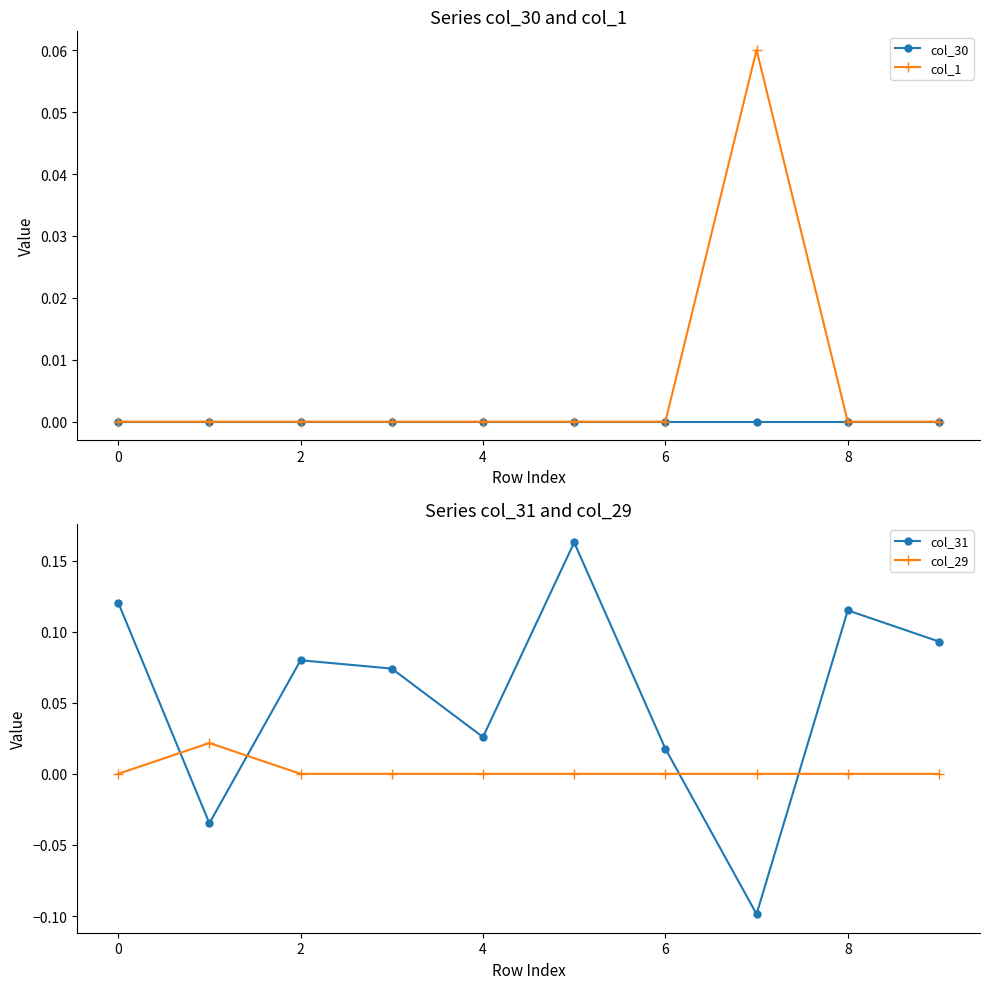

Reading left to right, extract all data points from this chart.

col_30: 0.0	0.0	0.0	0.0	0.0	0.0	0.0	0.0	0.0	0.0
col_1: 0.0	0.0	0.0	0.0	0.0	0.0	0.0	0.1	0.0	0.0
col_31: 0.1	-0.0	0.1	0.1	0.0	0.2	0.0	-0.1	0.1	0.1
col_29: 0.0	0.0	0.0	0.0	0.0	0.0	0.0	0.0	0.0	0.0